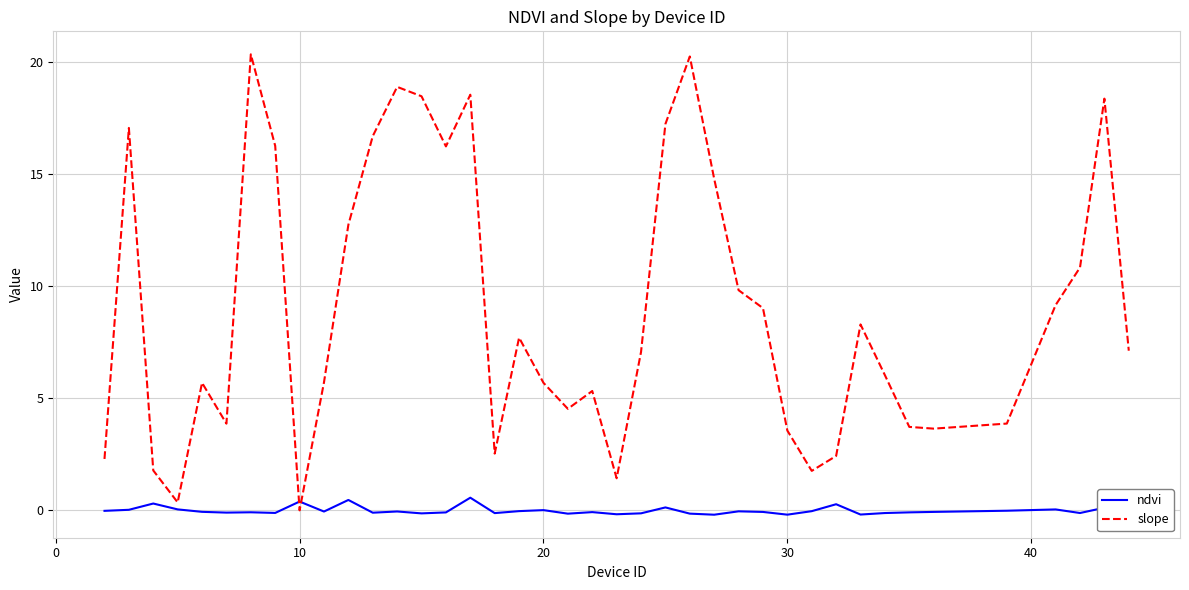

Which series has the largest total across all categories?

slope